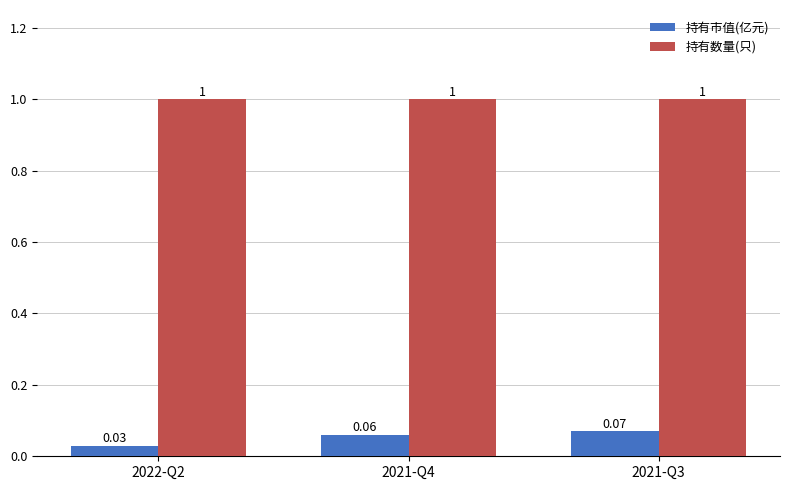

Which series has the largest total across all categories?

持有数量(只)